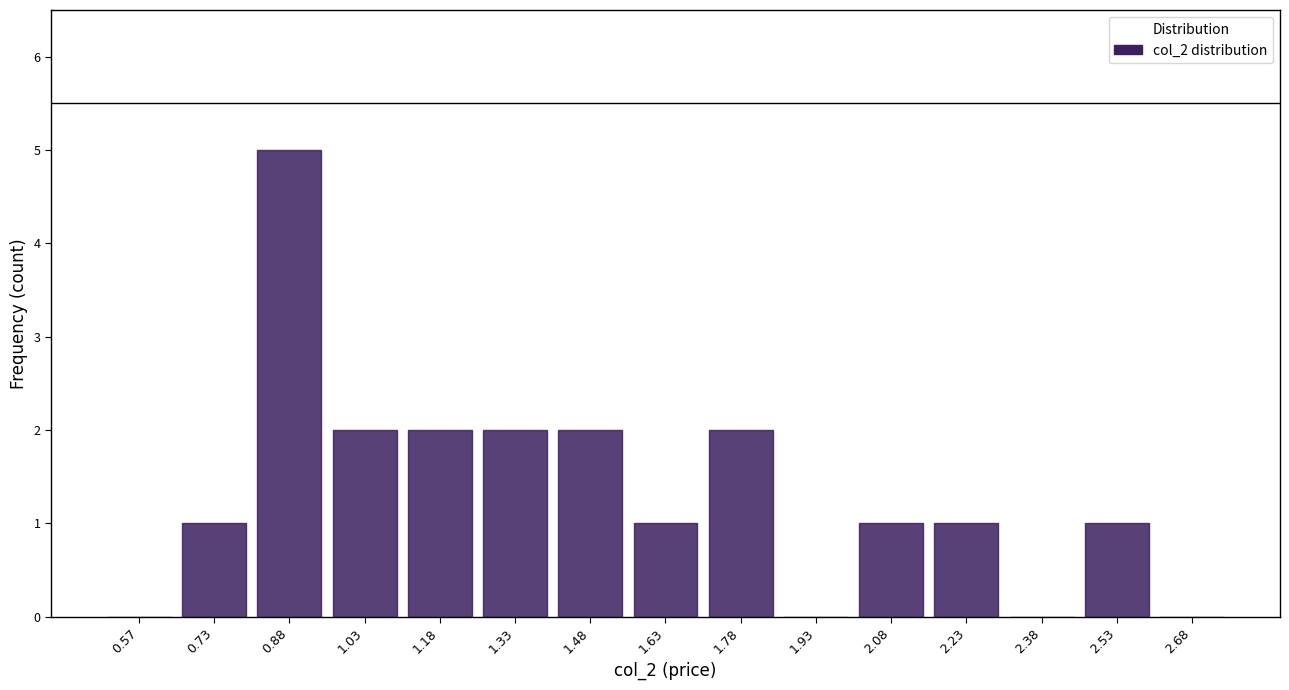

Reading left to right, transcribe this chart: for each bar, give the range it covers on the x-axis and its height. Neither the bar edges nor the heights are printed on the chart, so give them approximately, as read against the axes.

0.50 to 0.65: 0
0.65 to 0.80: 1
0.80 to 0.95: 5
0.95 to 1.10: 2
1.10 to 1.25: 2
1.25 to 1.40: 2
1.40 to 1.55: 2
1.55 to 1.70: 1
1.70 to 1.85: 2
1.85 to 2.00: 0
2.00 to 2.15: 1
2.15 to 2.30: 1
2.30 to 2.45: 0
2.45 to 2.60: 1
2.60 to 2.75: 0